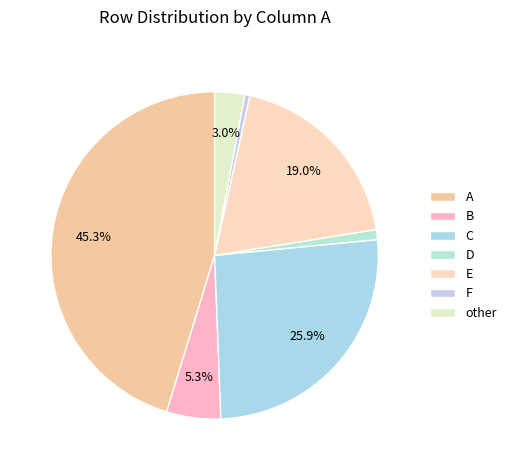

Is there a majority slice in this chart?

No